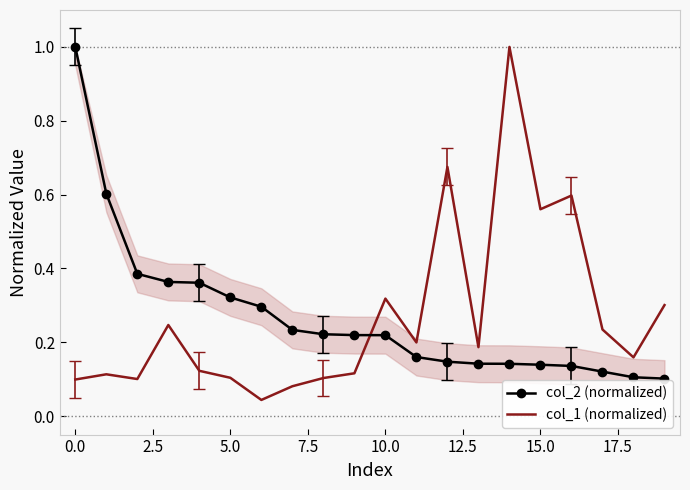

What is the highest value of the col_2 (normalized) series?

1.0